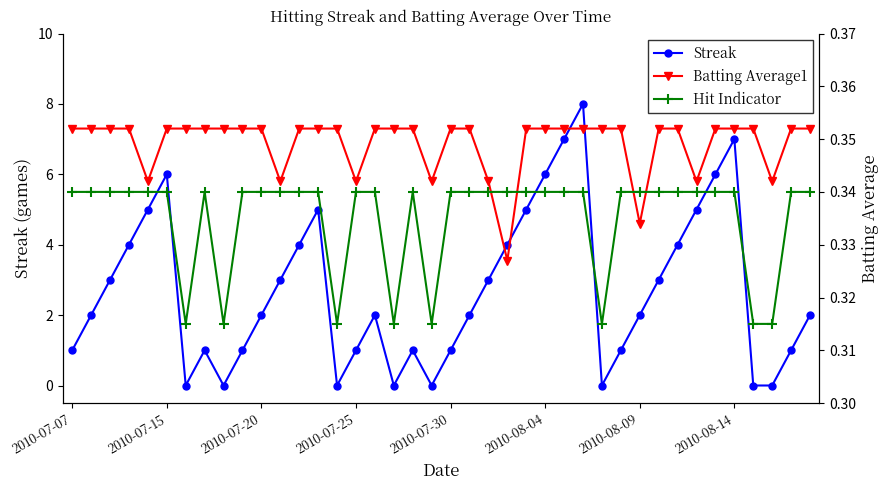

Which has a higher value, 31 or 24?

24